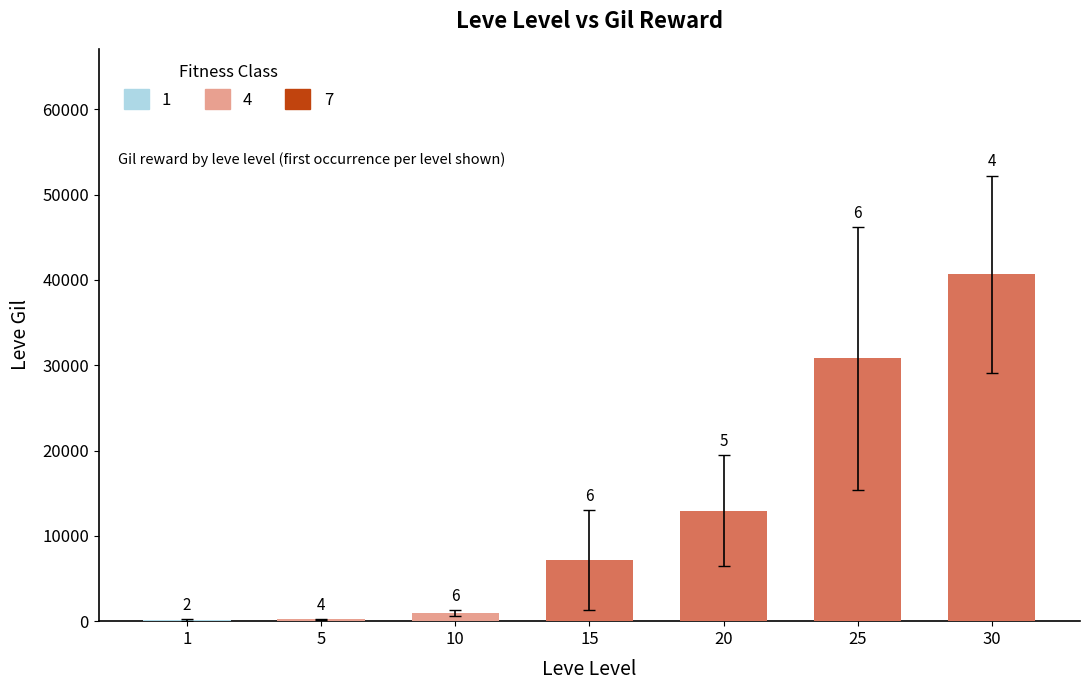

What value does the data have at 5, to the nearest 100?

200